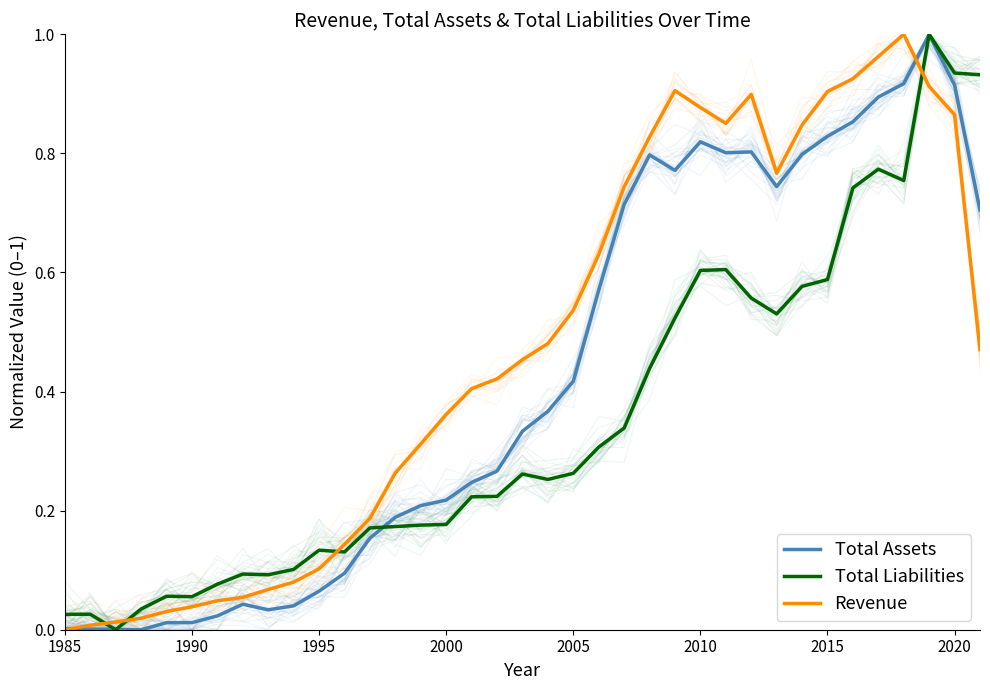

What is the sum of the Total Assets values at 20 and 1990?

0.4